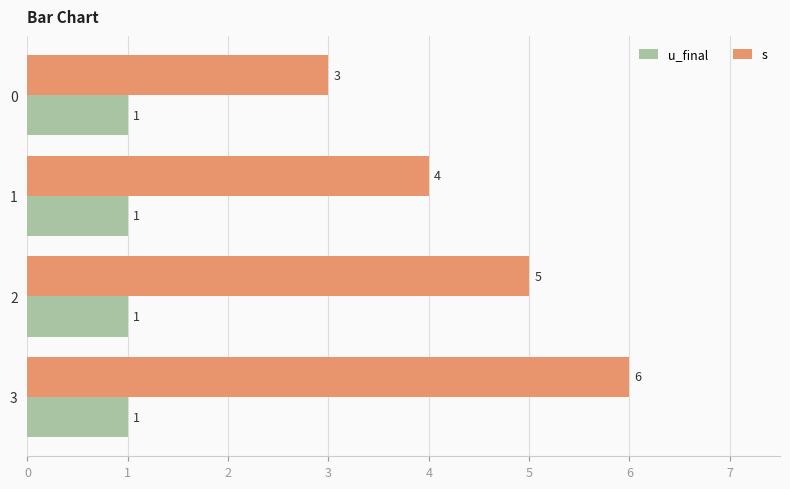

Rank the series by their average value, from highest to lowest.

s, u_final